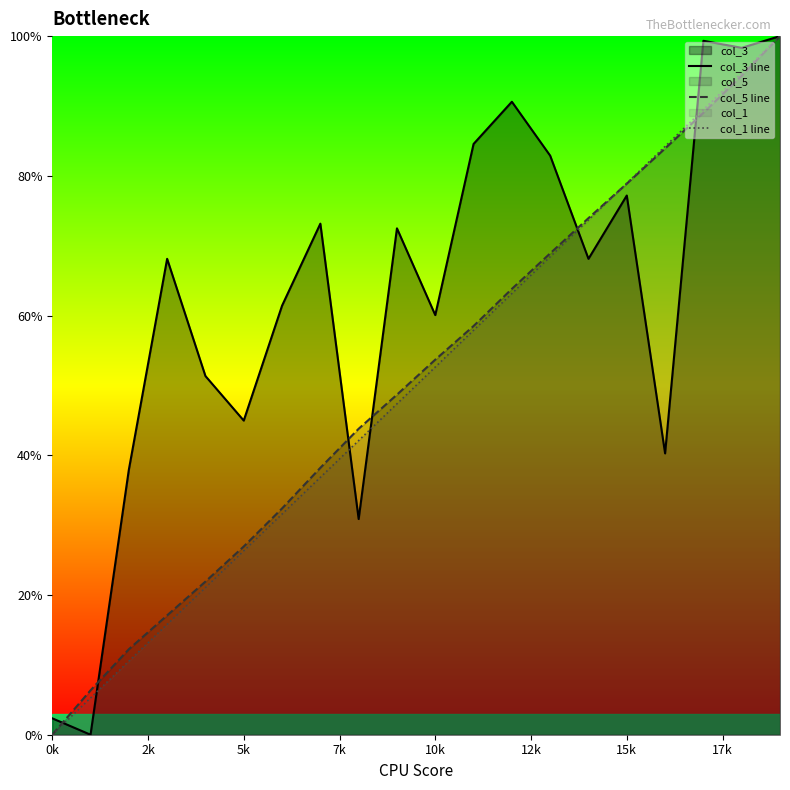

What is the difference between the maximum and minimum values in the col_3 line series?

100.0